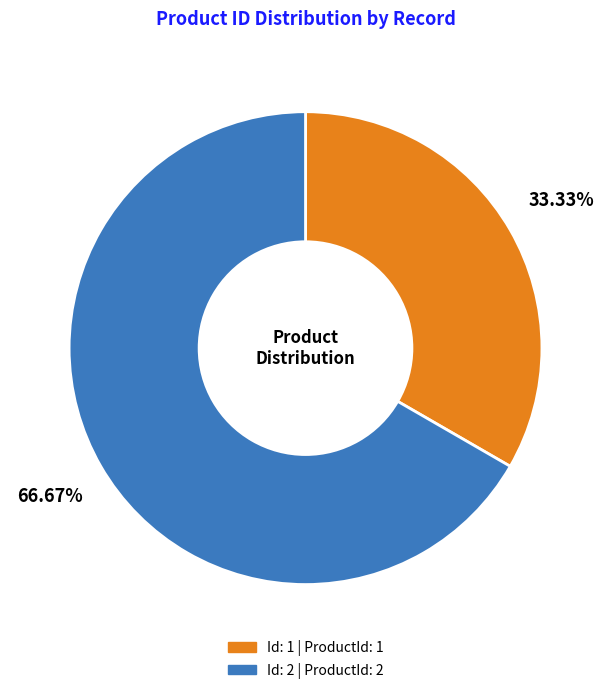

Does any single category account for the majority?

Yes